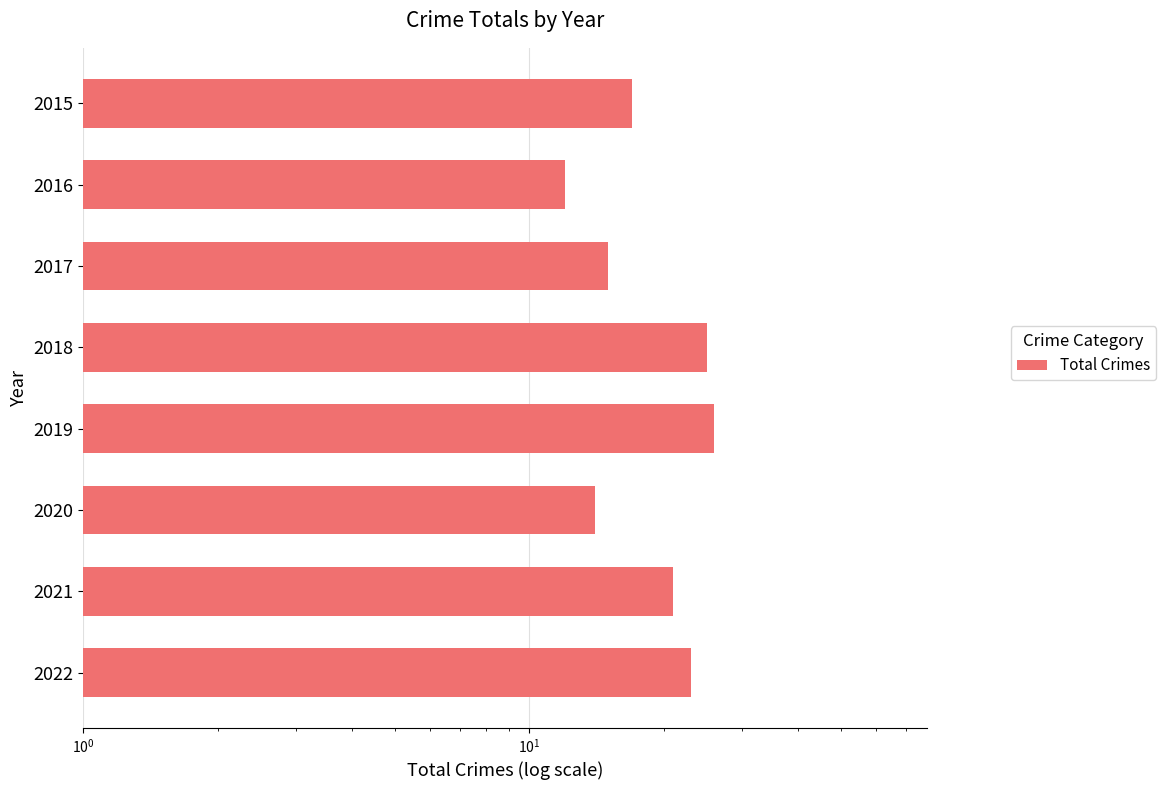

Are the bars grouped side by side (vs. stacked)?

No